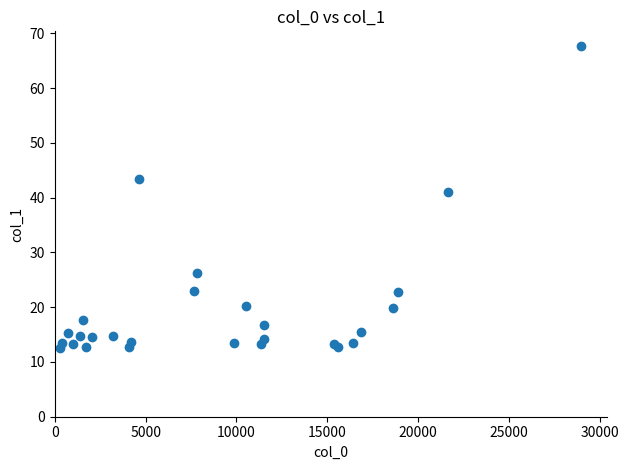

What Y value in the scatter plot is closest to 40?

41.1